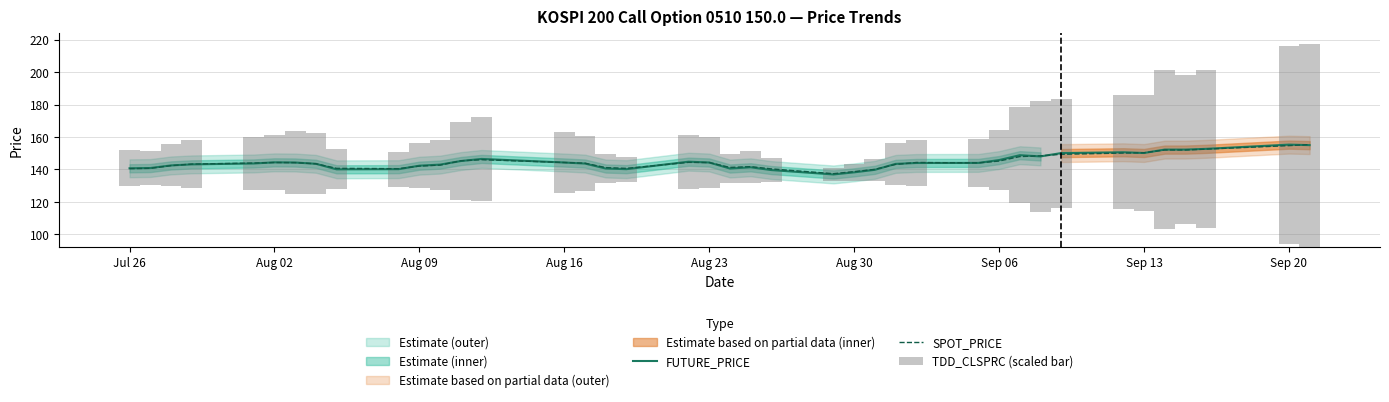

Is it true that FUTURE_PRICE equals 140.8 at Jul 26?

True